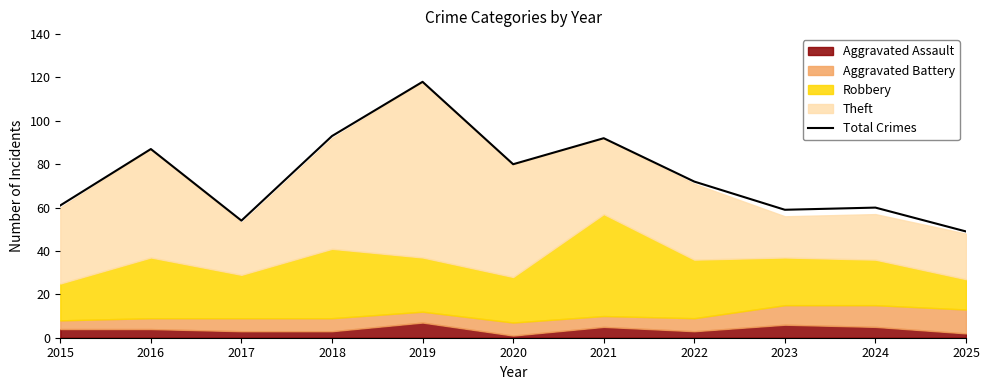

List the labels in order of value, largest first.

2019, 2018, 2021, 2016, 2020, 2022, 2015, 2024, 2023, 2017, 2025